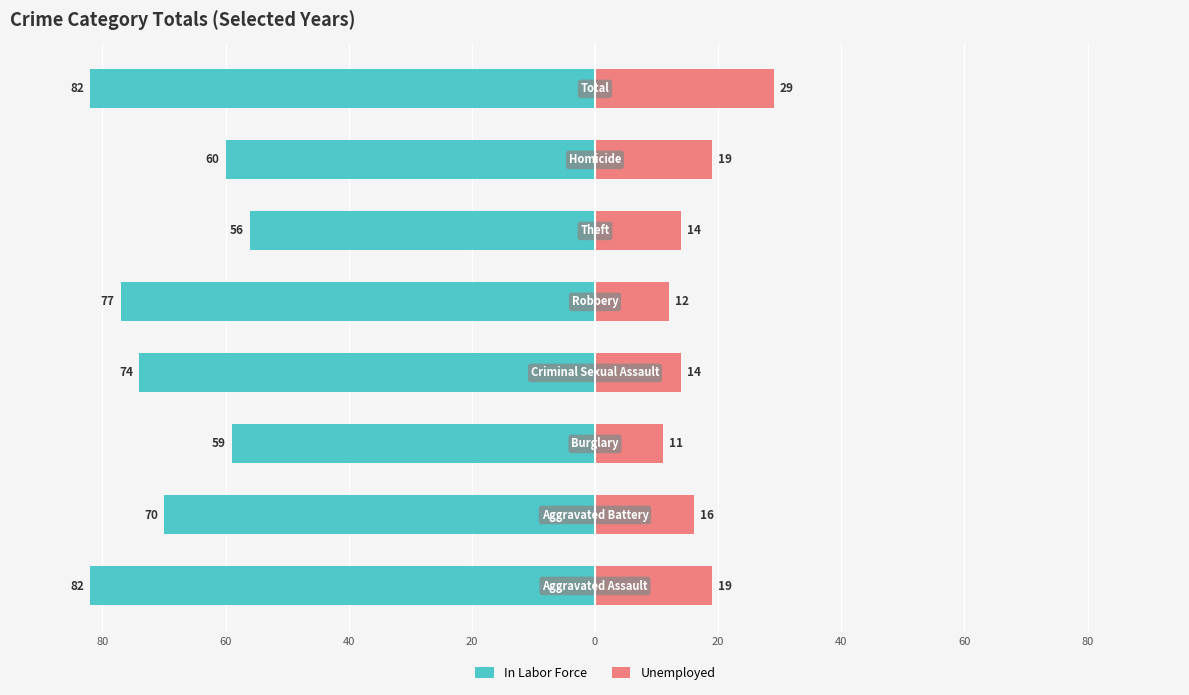

How many values in the In Labor Force series exceed -70?

3